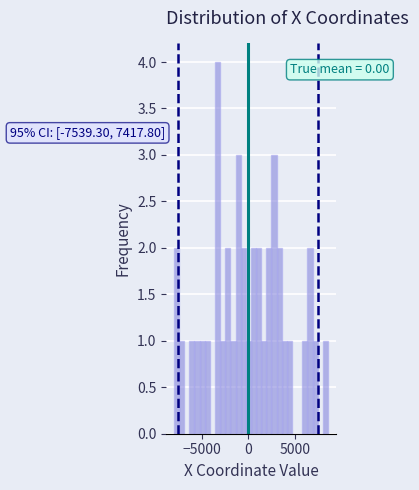

Around what value on the x-axis is the tallest bar? Give the approximate position of its centre, as read against the axis.

-3500